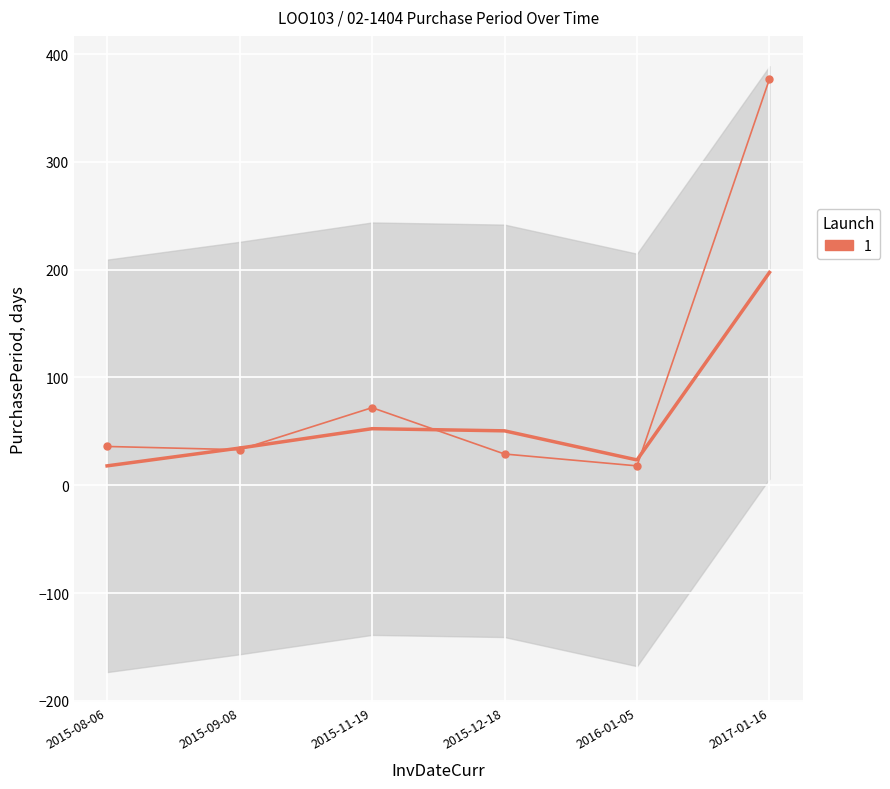

How many points are higher than both their immediate neighbors (excluding endpoints)?

1